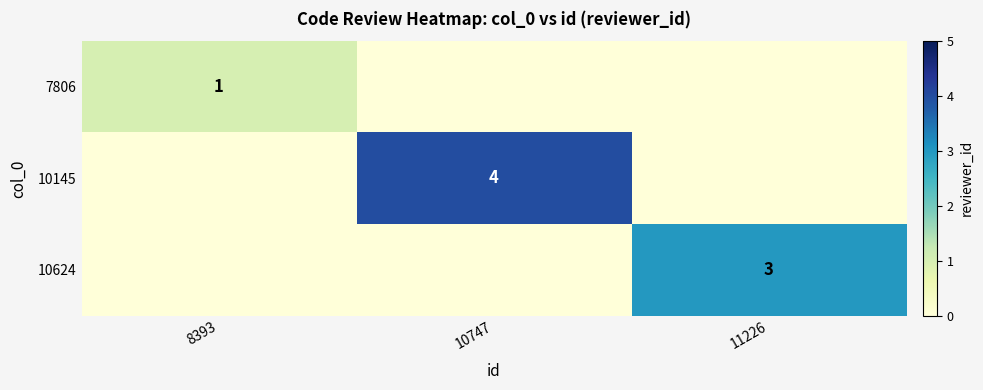

What is the difference between the highest and lowest values at 10747?

4